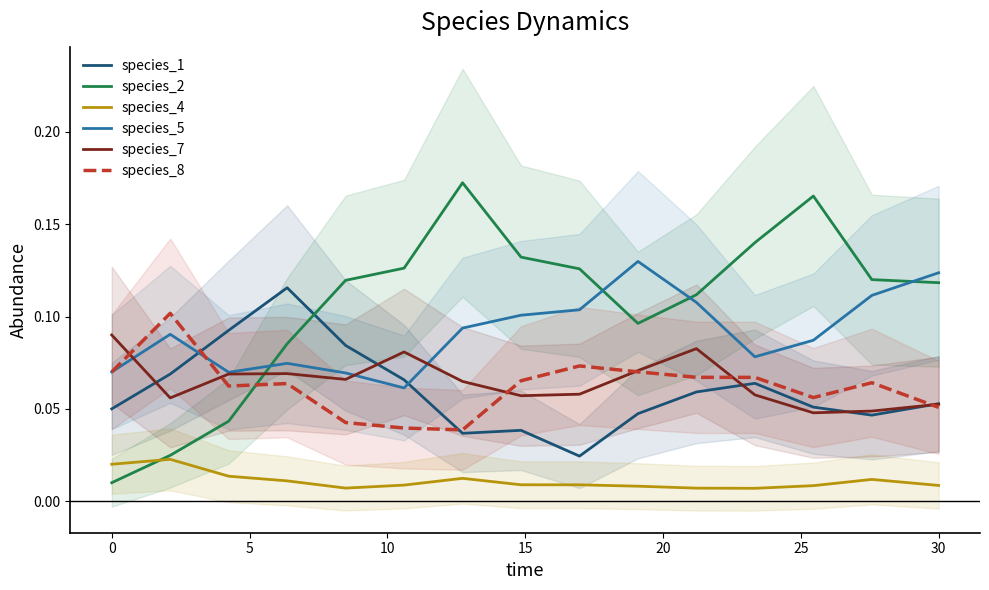

What are all the series names shown in the legend?

species_1, species_2, species_4, species_5, species_7, species_8